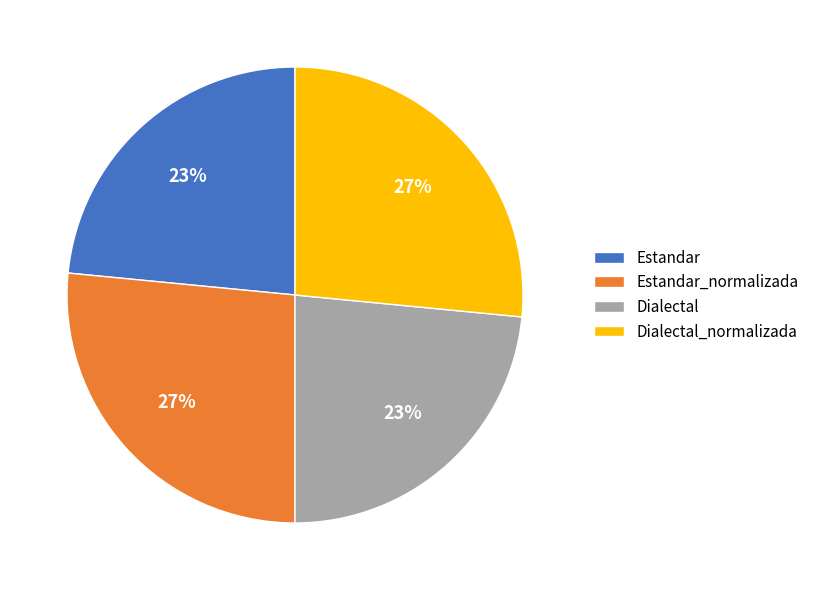

Between Dialectal and Dialectal_normalizada, which is larger?

Dialectal_normalizada